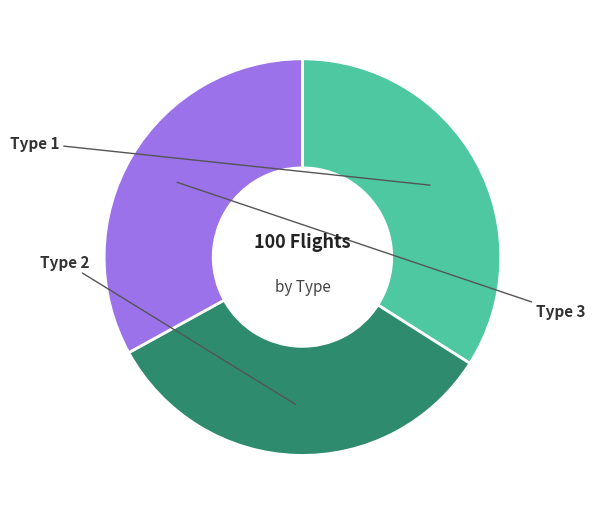

Which category has the smallest portion of the pie?

Type 2